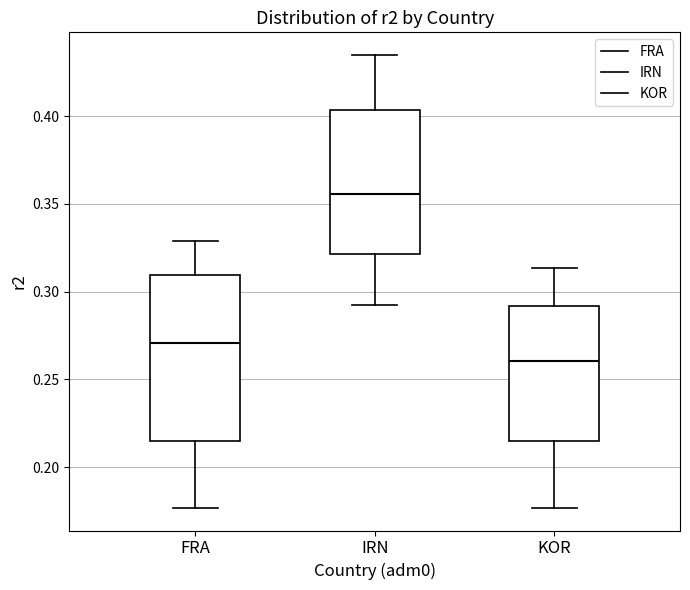

Which box has the highest median line?

IRN